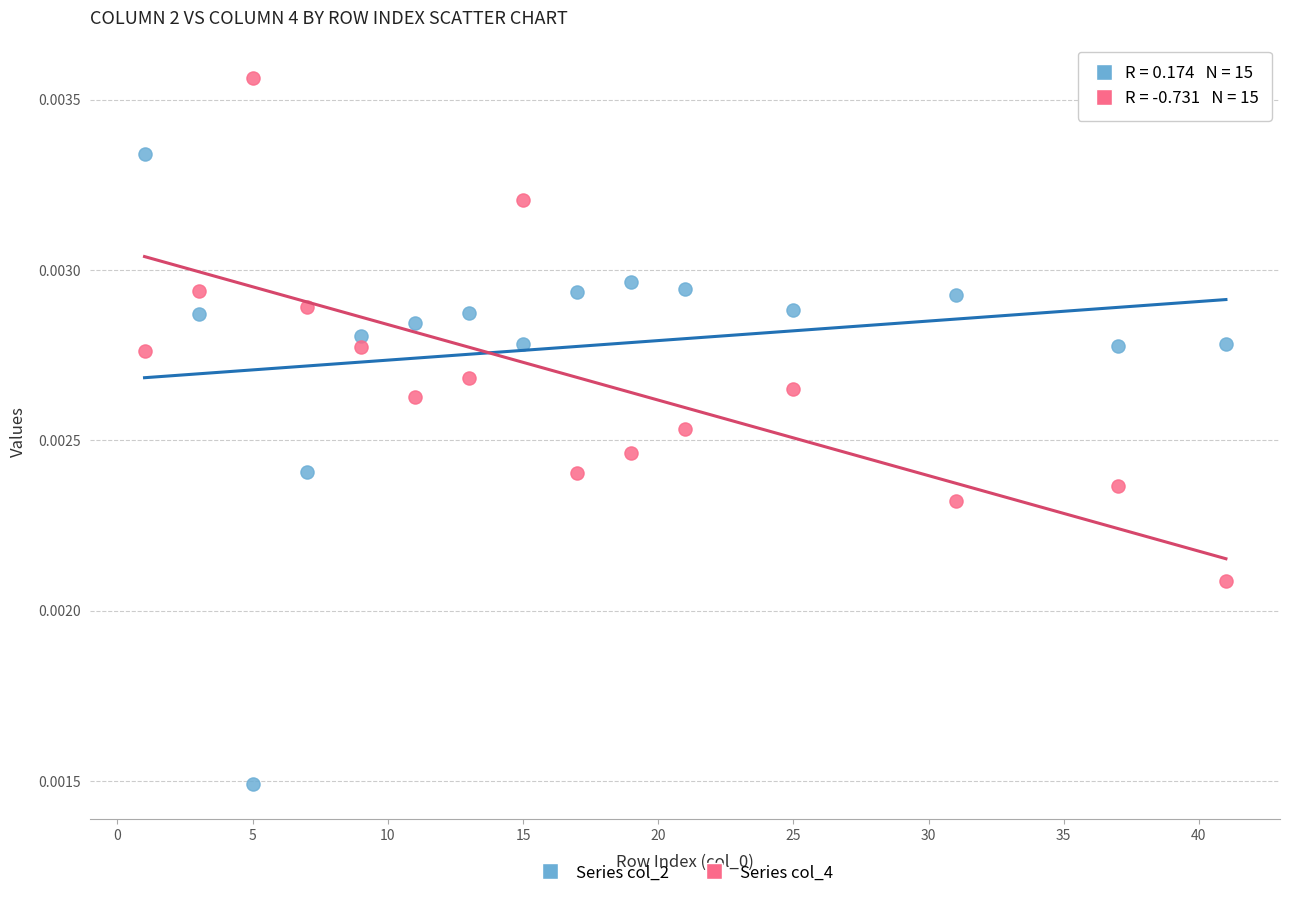

Across all data points, what is the range of X values (max minus min)?

40.0